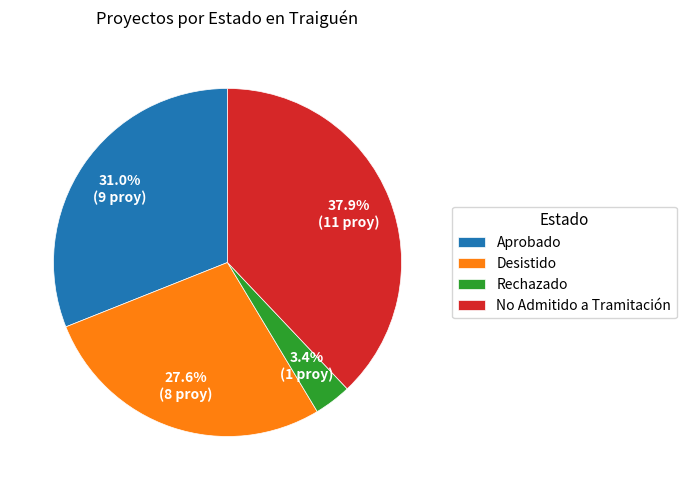

What portion of the pie excludes Aprobado?

69.0%